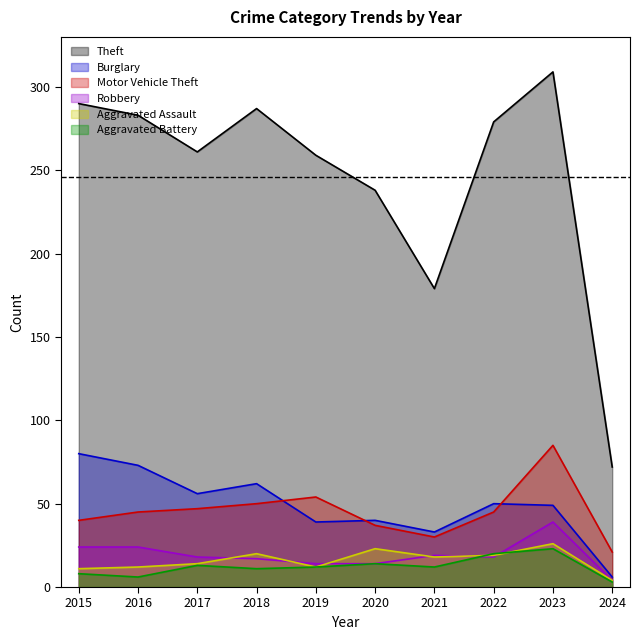

Which has a higher value, 2020 or 2017?

2017